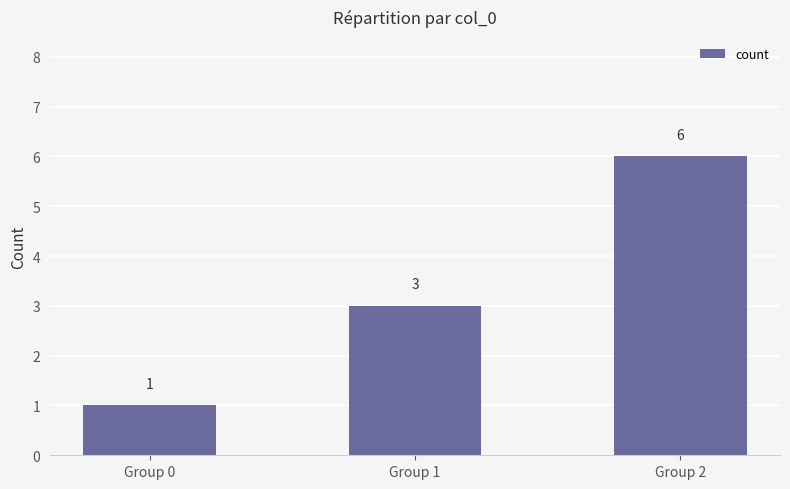

Reading left to right, what are all the values shown in this chart?

1	3	6